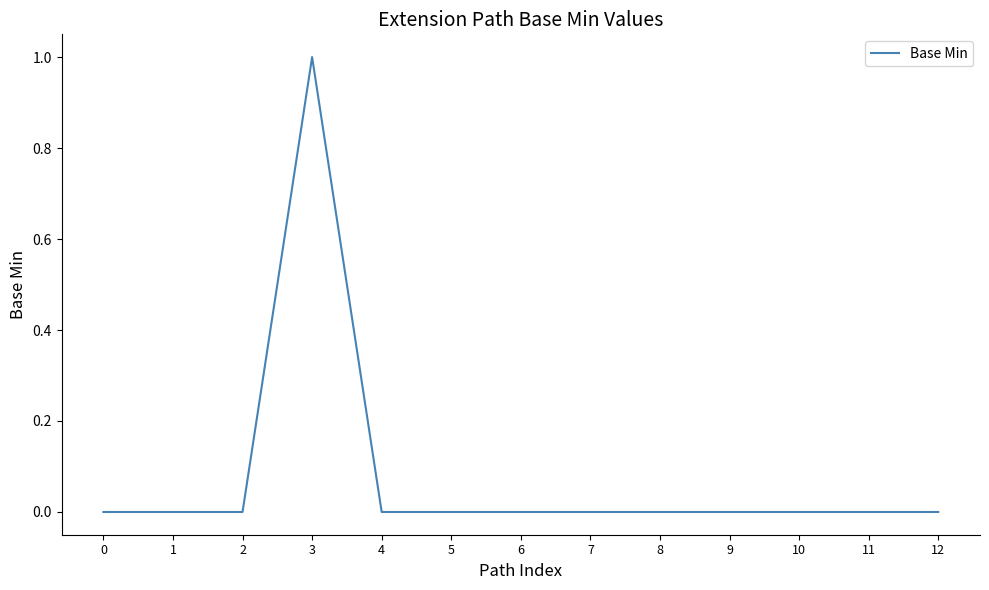

Does the chart display data point markers on the line(s)?

No